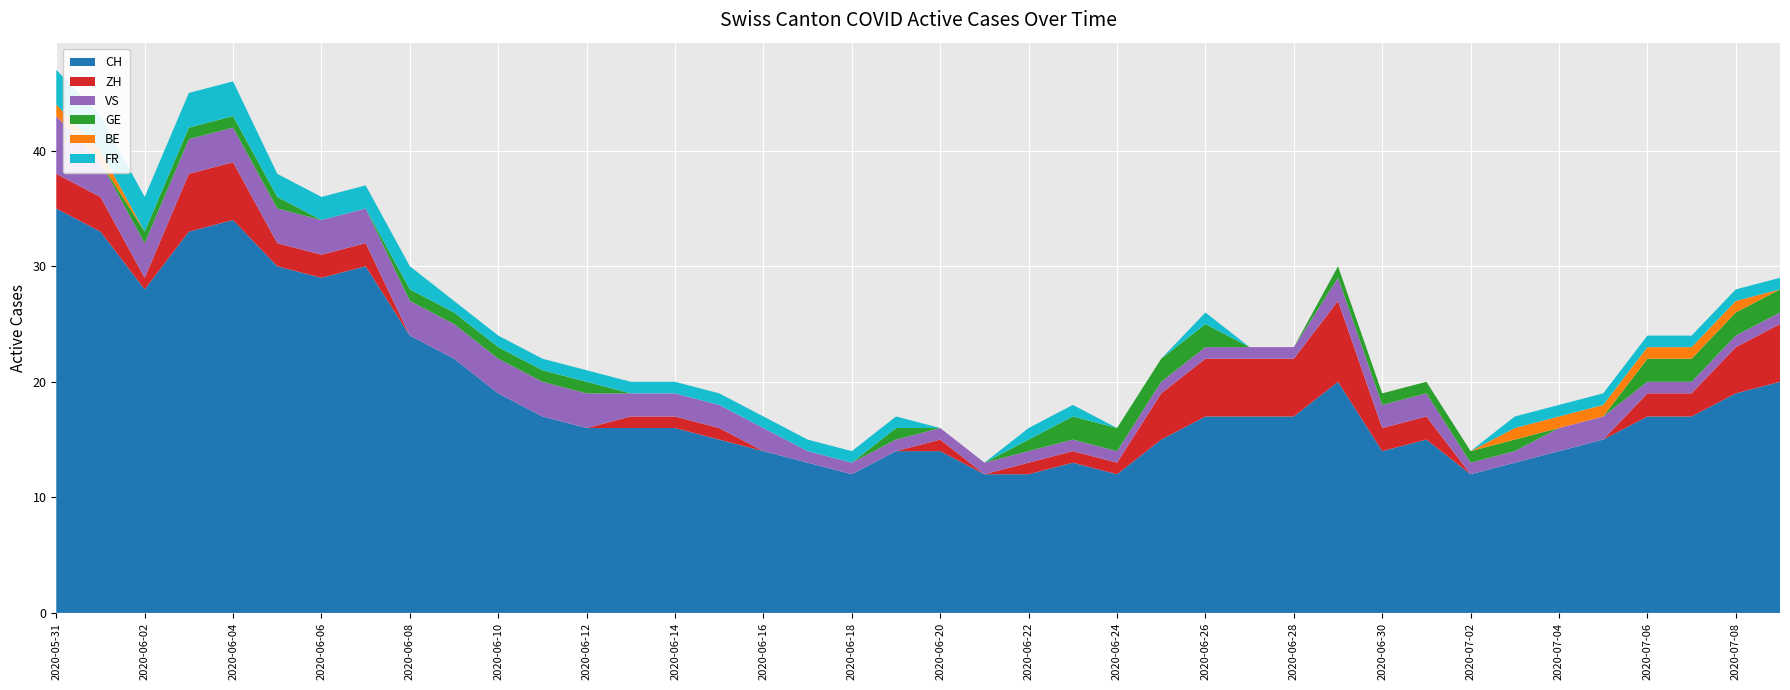

Reading left to right, transcribe all the data shown in this chart.

CH: 35	33	28	33	34	30	29	30	24	22	19	17	16	16	16	15	14	13	12	14	14	12	12	13	12	15	17	17	17	20	14	15	12	13	14	15	17	17	19	20
ZH: 3	3	1	5	5	2	2	2	0	0	0	0	0	1	1	1	0	0	0	0	1	0	1	1	1	4	5	5	5	7	2	2	0	0	0	0	2	2	4	5
VS: 5	3	3	3	3	3	3	3	3	3	3	3	3	2	2	2	2	1	1	1	1	1	1	1	1	1	1	1	1	2	2	2	1	1	2	2	1	1	1	1
GE: 0	0	1	1	1	1	0	0	1	1	1	1	1	0	0	0	0	0	0	1	0	0	1	2	2	2	2	0	0	1	1	1	1	1	0	0	2	2	2	2
BE: 1	1	0	0	0	0	0	0	0	0	0	0	0	0	0	0	0	0	0	0	0	0	0	0	0	0	0	0	0	0	0	0	0	1	1	1	1	1	1	0
FR: 3	3	3	3	3	2	2	2	2	1	1	1	1	1	1	1	1	1	1	1	0	0	1	1	0	0	1	0	0	0	0	0	0	1	1	1	1	1	1	1